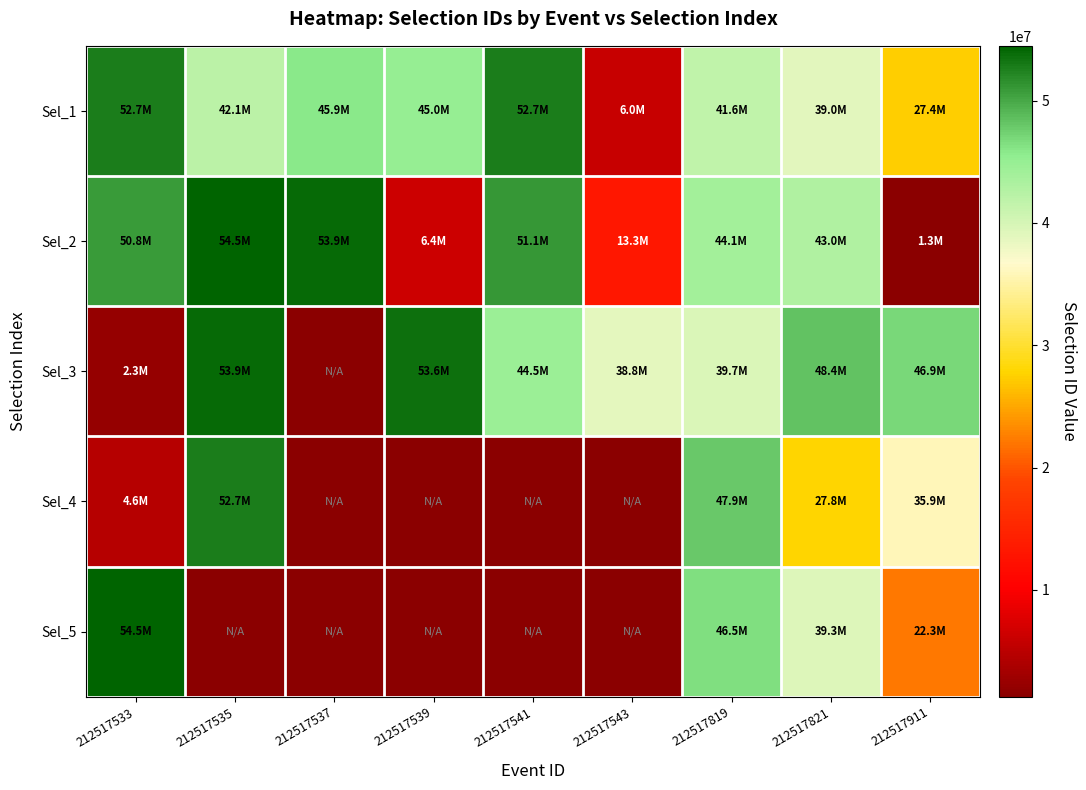

How many categories are shown in the chart?

9